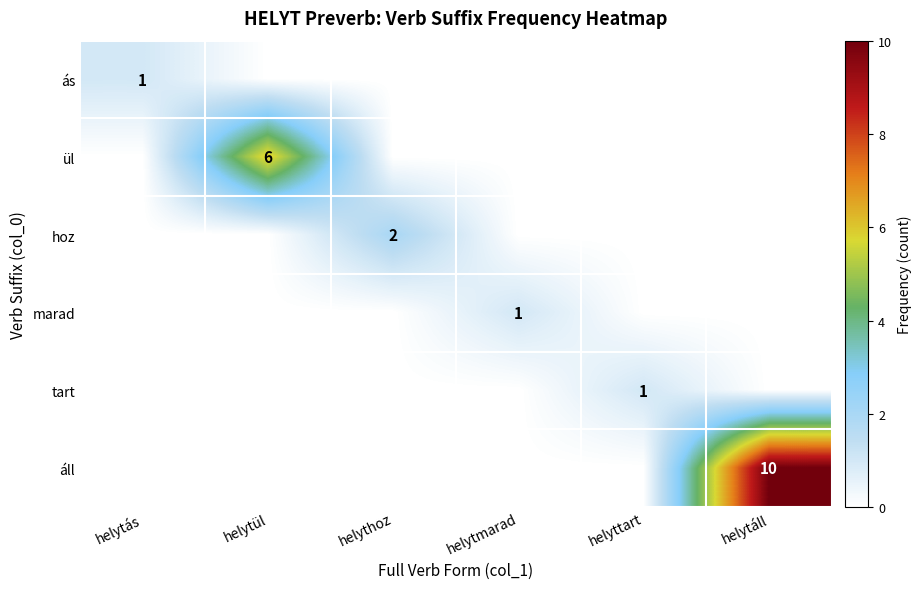

True or false: ás has a value of 2 at helytás.

False